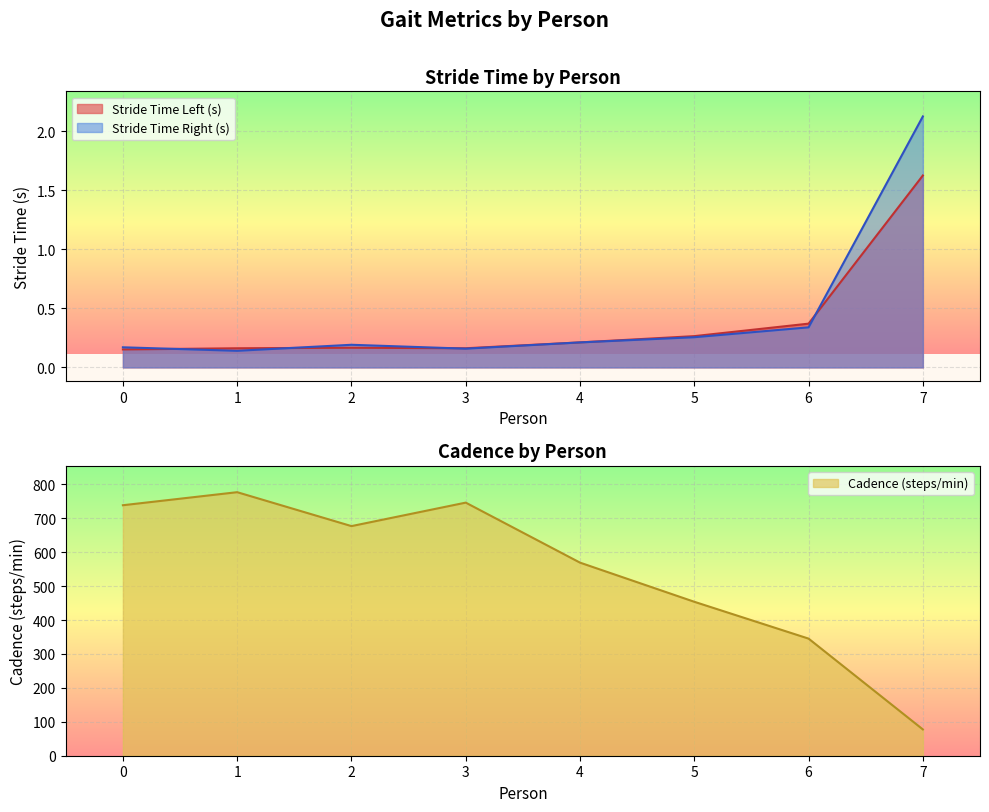

Is the value of Cadence (steps/min) at 1 greater than the value of Stride Time Right (s) at 3?

Yes